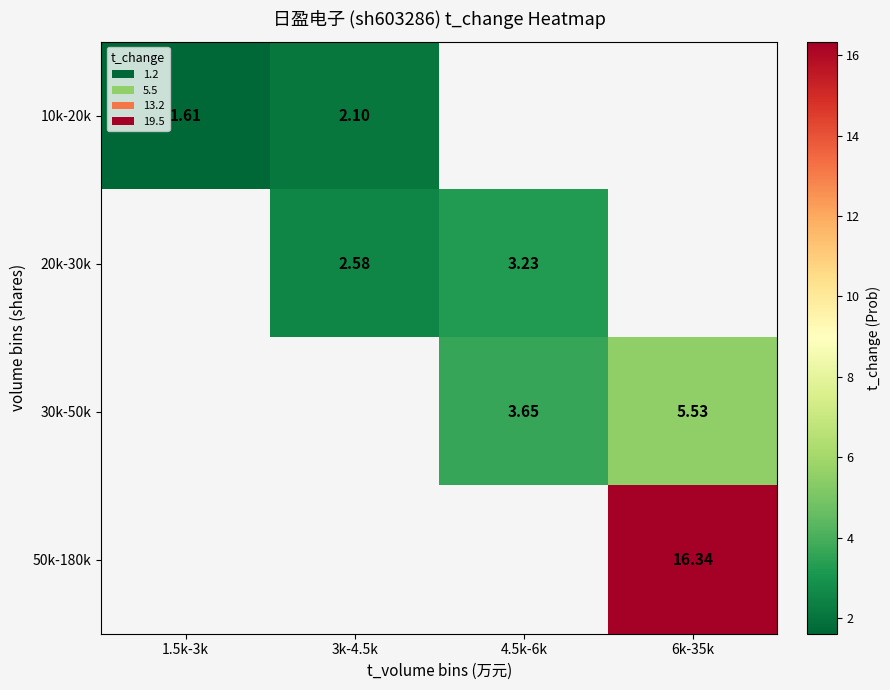

At how many categories does at least one series exceed 3?

2